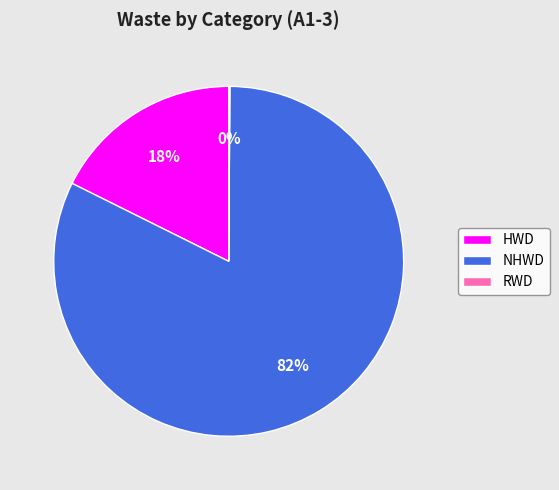

Does NHWD represent more than half of the total?

Yes